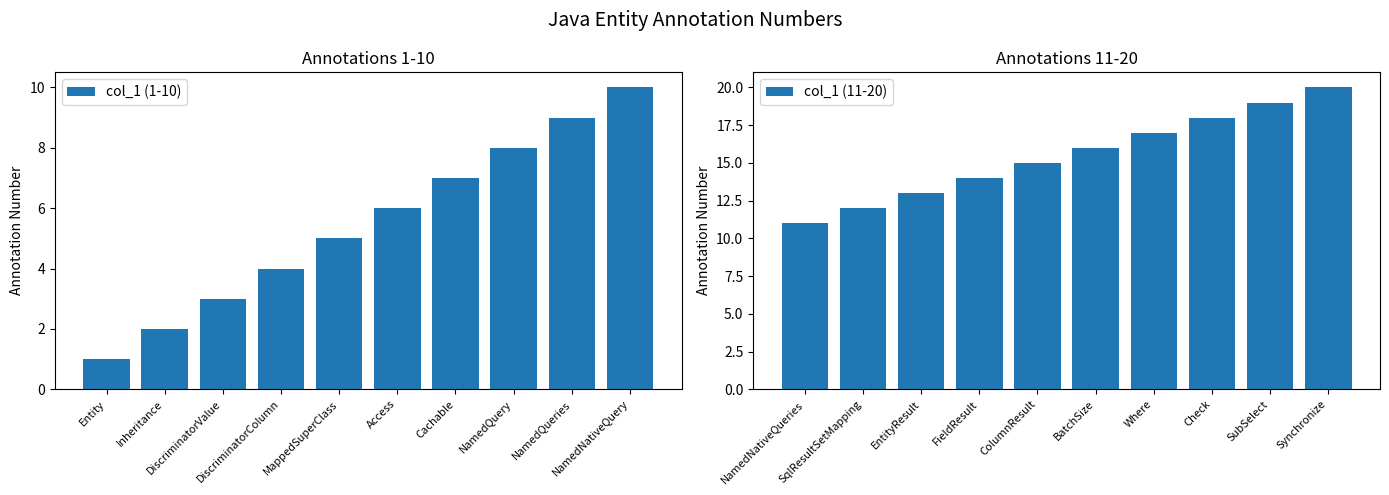

Is it true that col_1 (11-20) equals 20 at Synchronize?

True